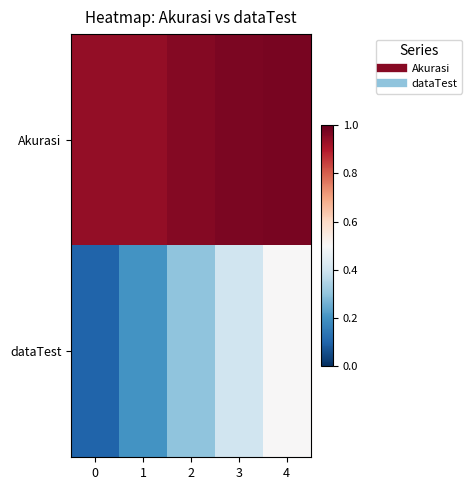

At how many categories does at least one series exceed 0?

5